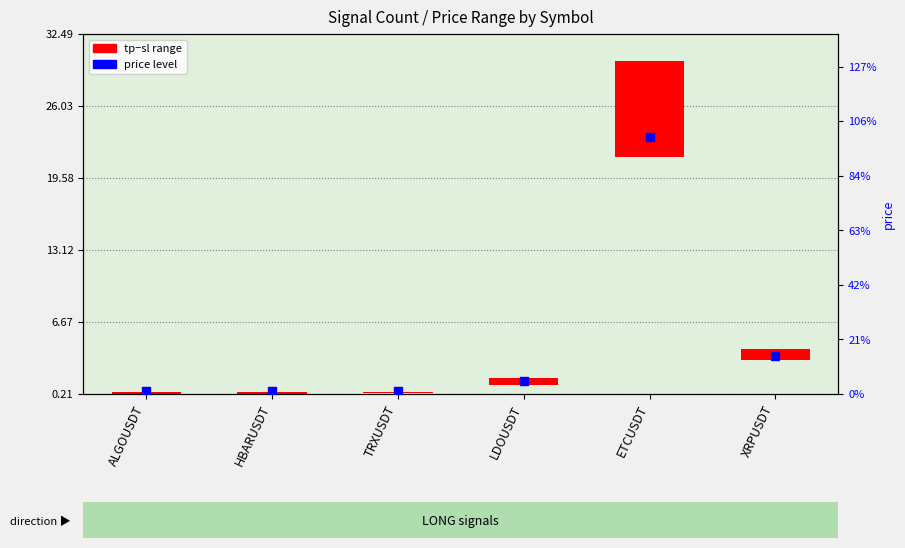

Which series contains the lowest Y value?

tp−sl range